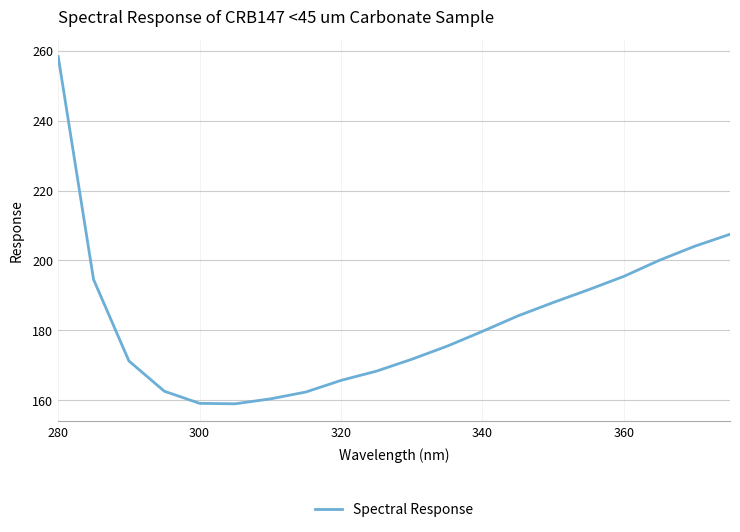

What is the minimum value shown in the chart?

159.0